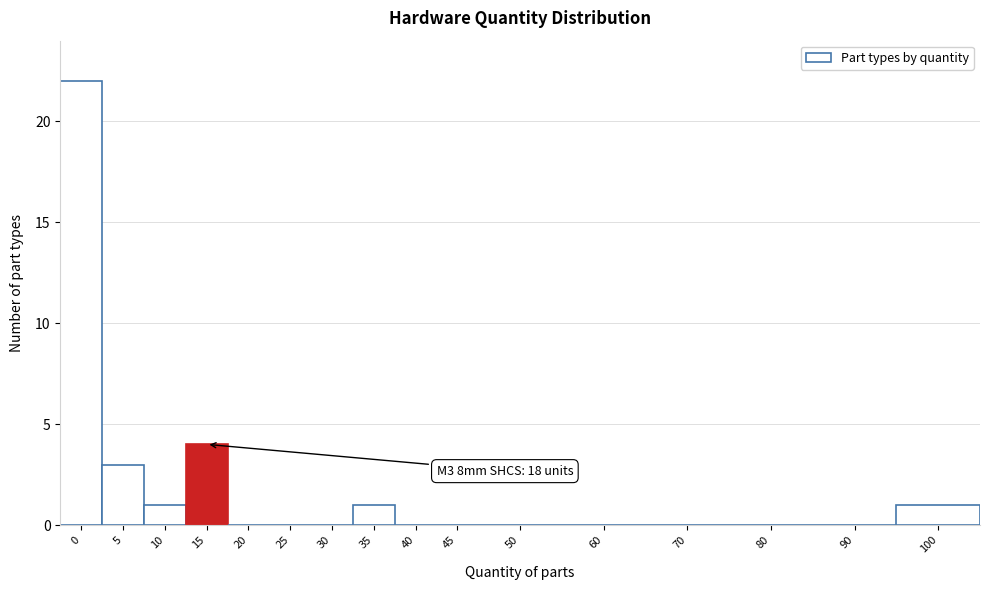

Reading left to right, transcribe all the data shown in this chart.

0=22	5=3	10=1	15=4	20=0	25=0	30=0	35=1	40=0	45=0	50=0	60=0	70=0	80=0	90=0	100=1